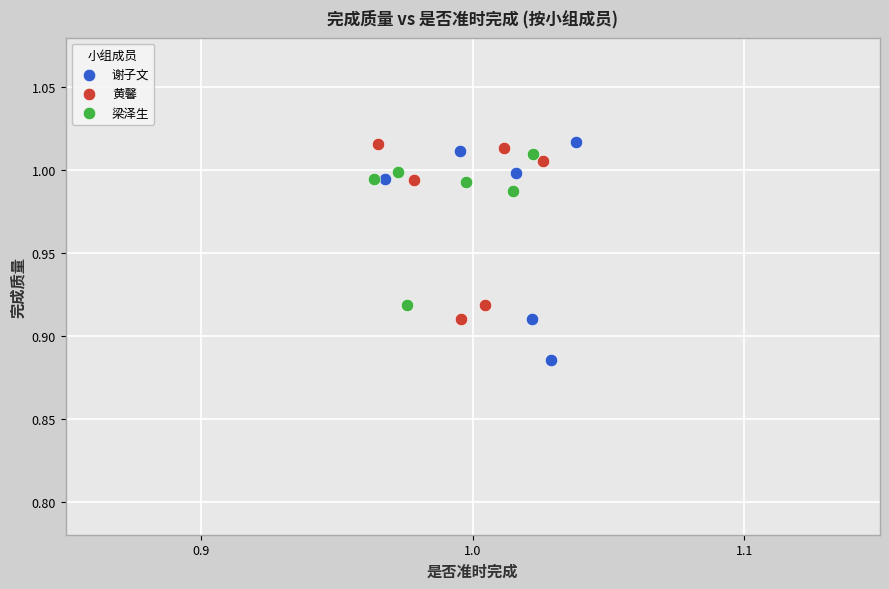

Which series reaches the minimum Y coordinate?

谢子文